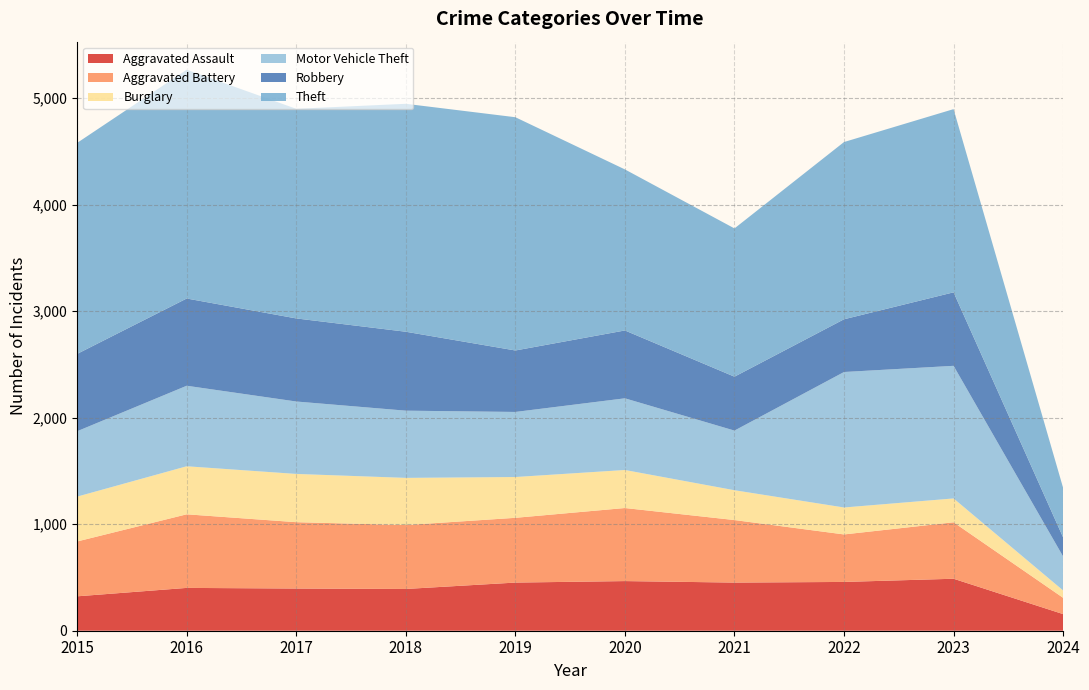

Reading left to right, transcribe all the data shown in this chart.

Aggravated Assault: 2015=323	2016=402	2017=396	2018=392	2019=452	2020=466	2021=452	2022=458	2023=488	2024=156
Aggravated Battery: 2015=515	2016=691	2017=623	2018=600	2019=608	2020=686	2021=587	2022=446	2023=530	2024=153
Burglary: 2015=421	2016=451	2017=453	2018=443	2019=383	2020=357	2021=280	2022=253	2023=224	2024=69
Motor Vehicle Theft: 2015=614	2016=756	2017=680	2018=631	2019=611	2020=673	2021=560	2022=1272	2023=1245	2024=319
Robbery: 2015=726	2016=819	2017=780	2018=741	2019=577	2020=637	2021=506	2022=495	2023=690	2024=179
Theft: 2015=1981	2016=2148	2017=1968	2018=2140	2019=2190	2020=1512	2021=1392	2022=1664	2023=1720	2024=465